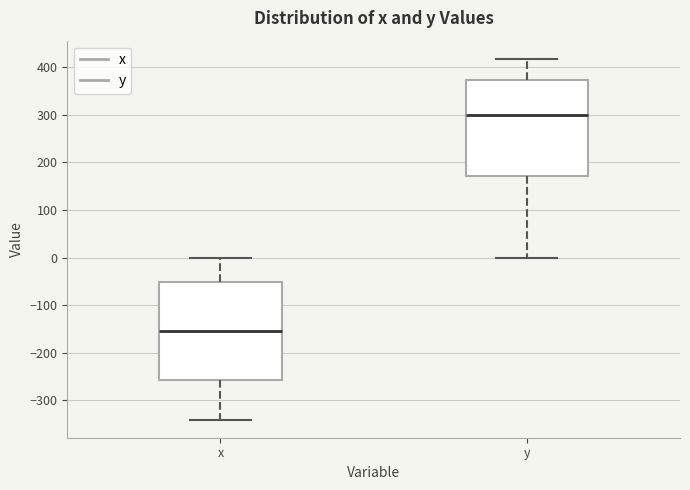

Where is the lower edge of the box for x on the y-axis? The values are not printed on the chart, so give them approximately, as read against the axis.

-260